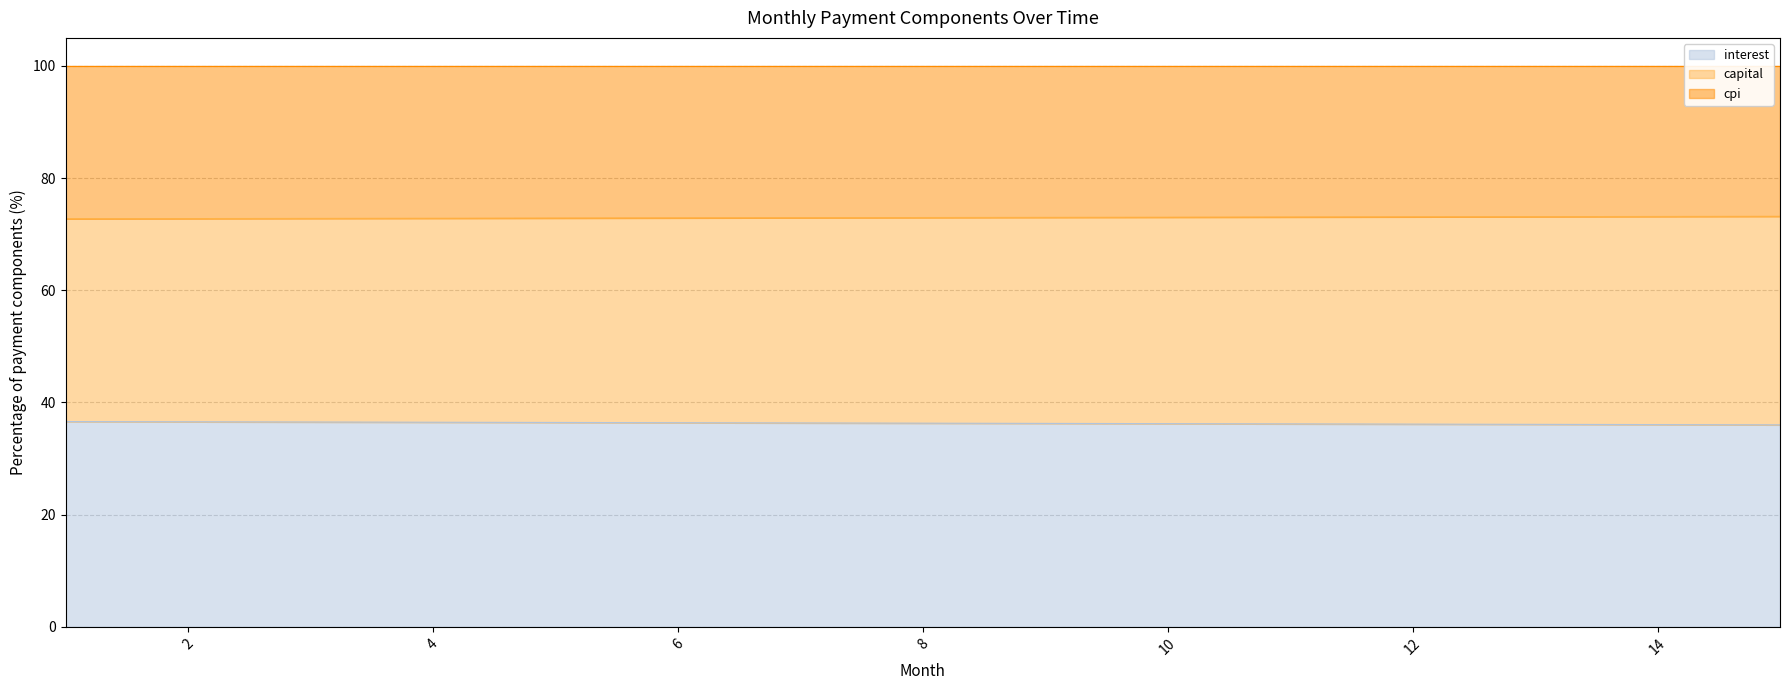

What is the lowest value of the interest series?

36.0